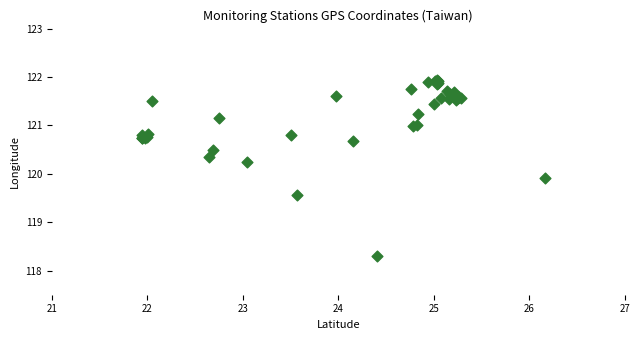

What Y value in the scatter plot is closest to 120?

119.9